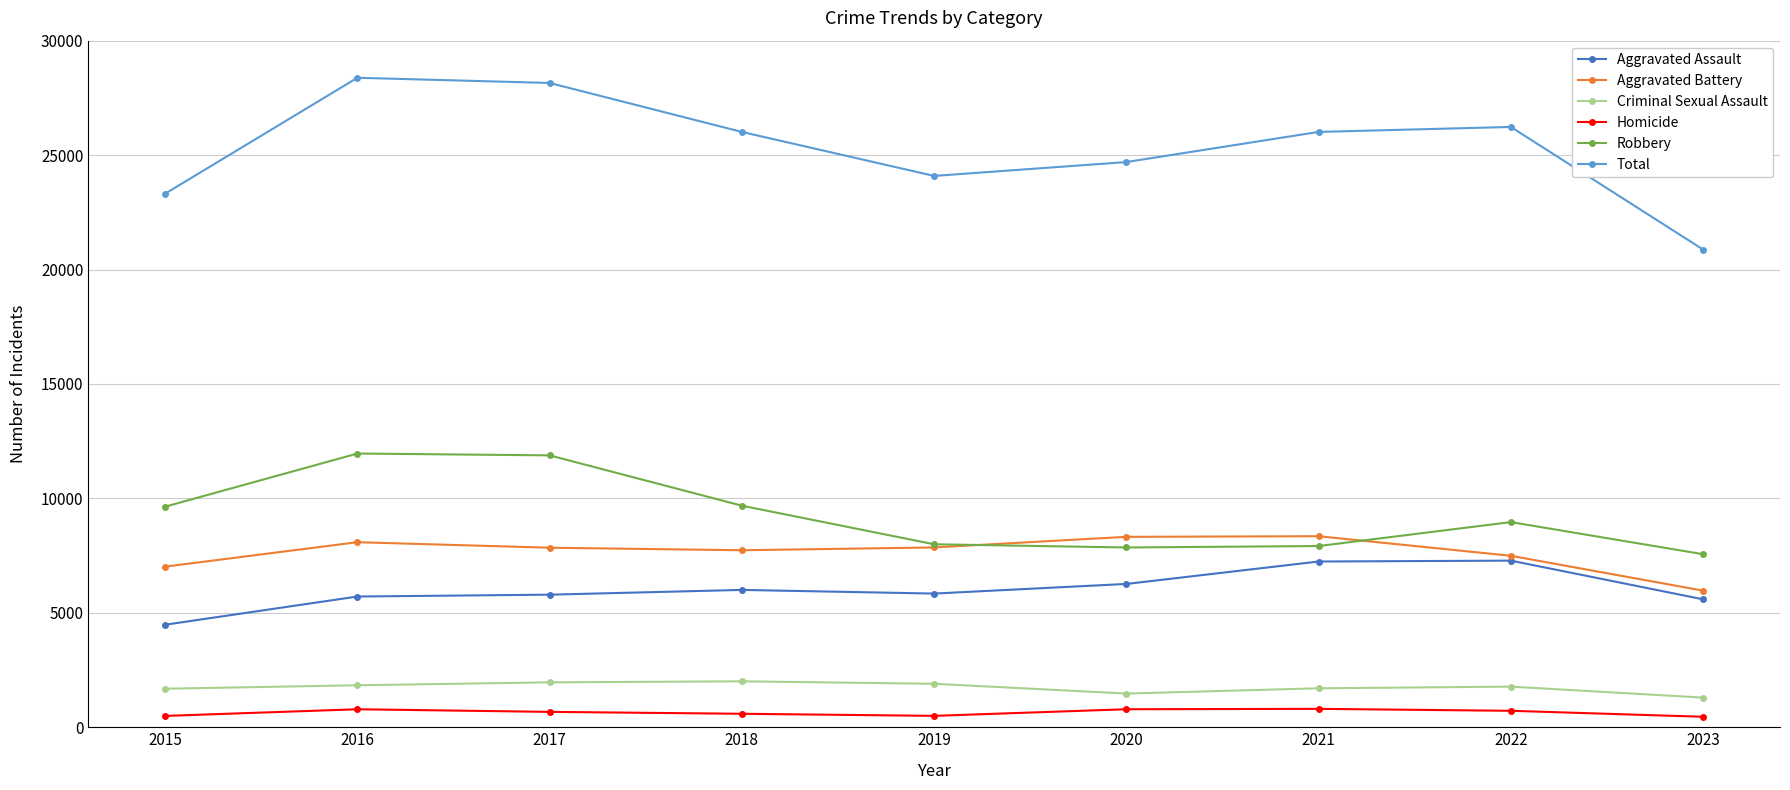

True or false: Total and Robbery intersect in this chart.

False